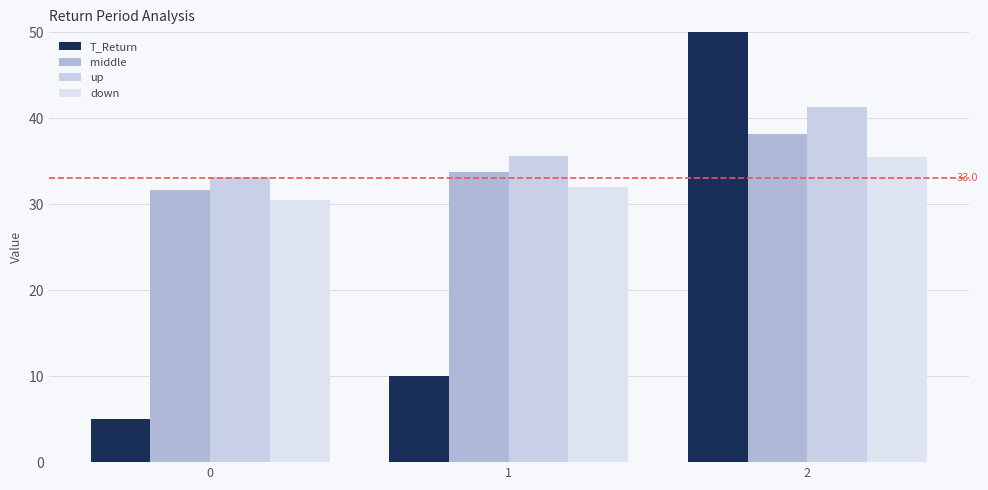

Which category has the highest value across all series?

2